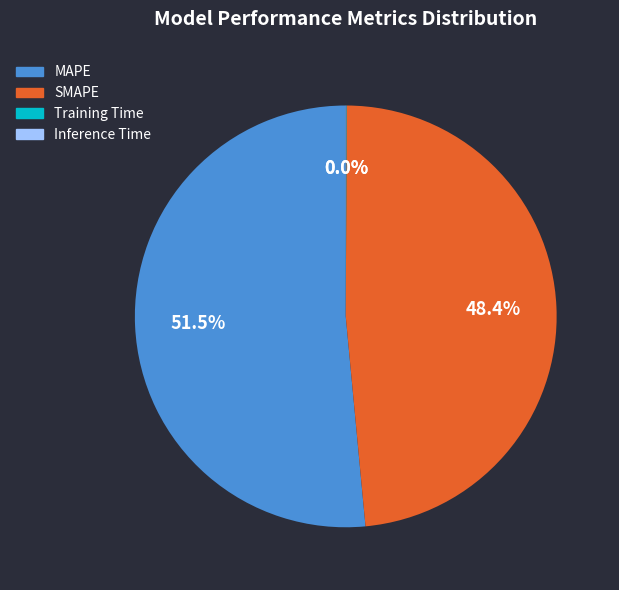

Between SMAPE and MAPE, which is larger?

MAPE